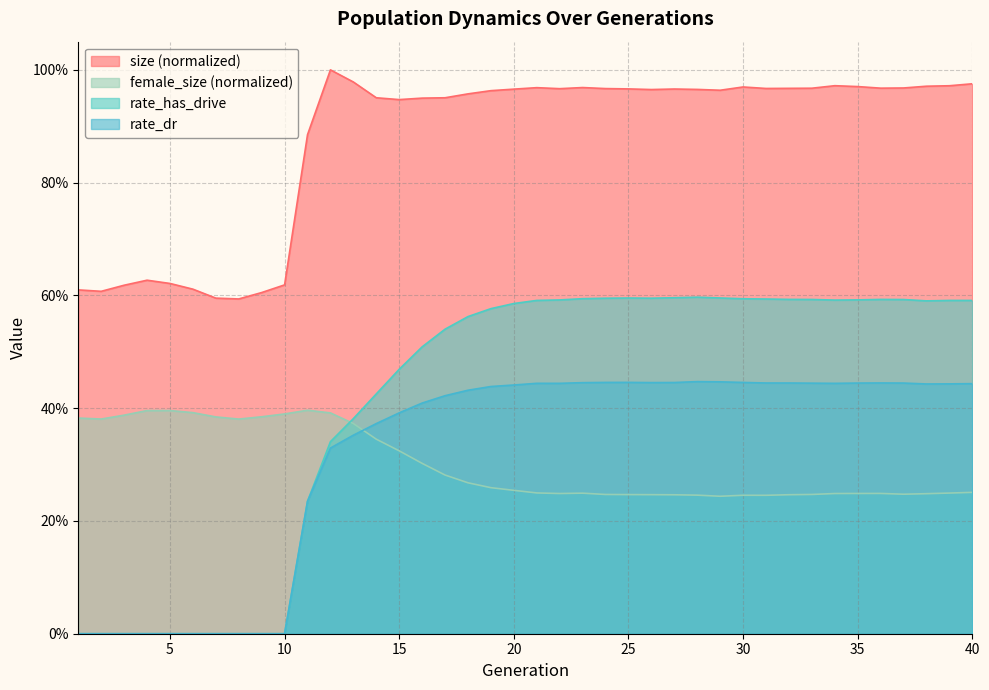

True or false: rate_has_drive and rate_dr cross at least once.

False